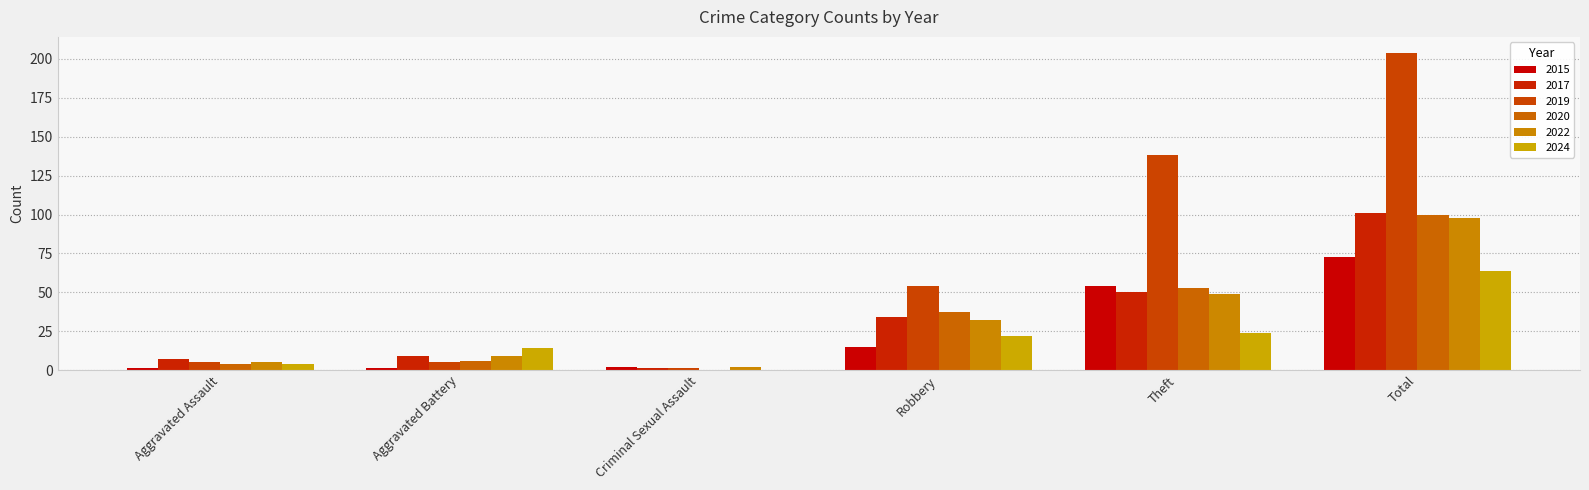

The value of 2024 at Aggravated Battery is 7. True or false?

False